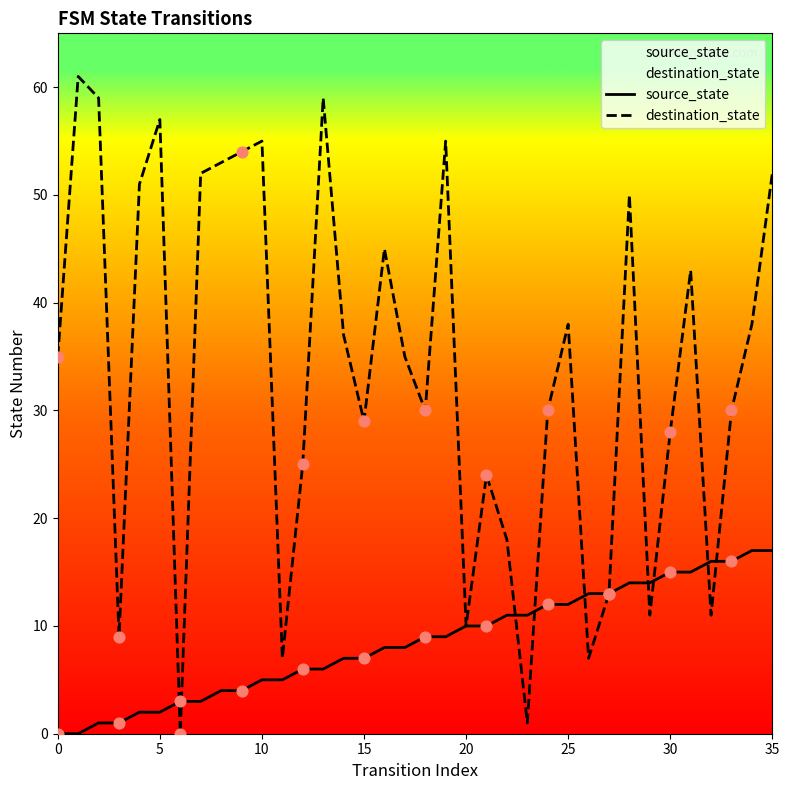

At how many categories does at least one series exceed 33?

19